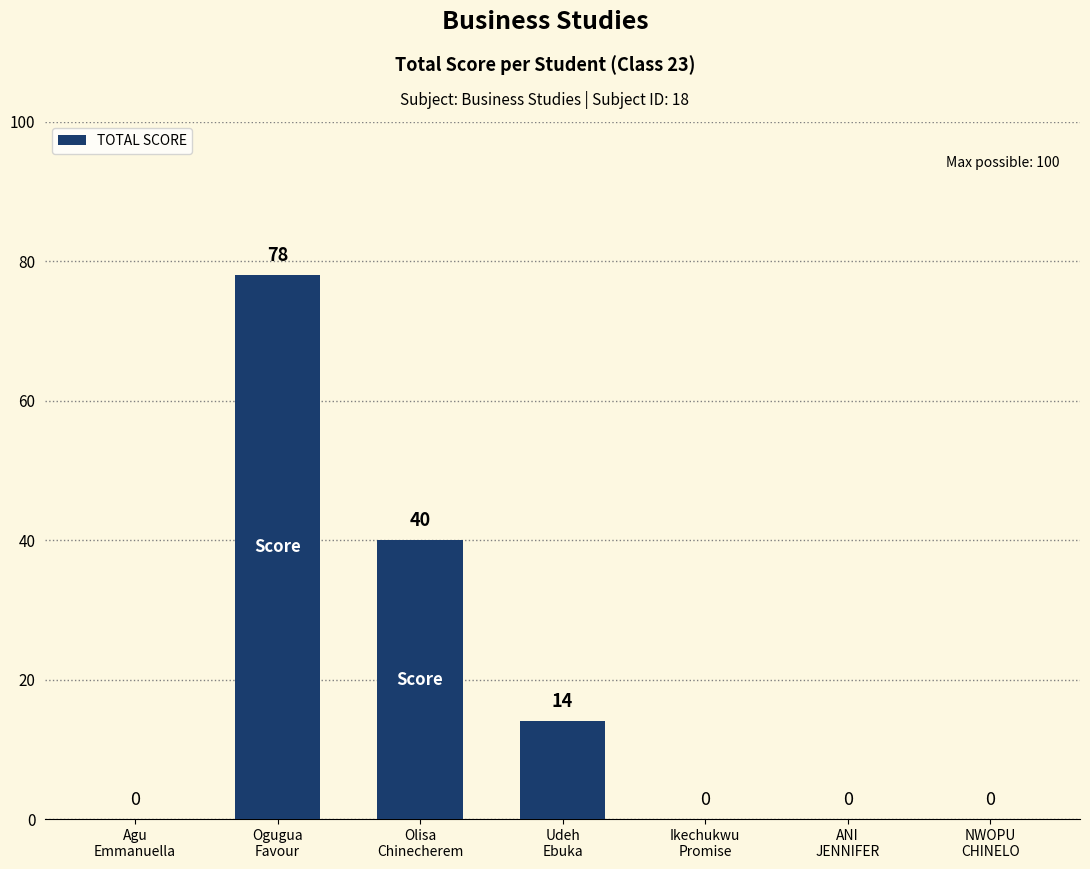

How many values are between 0 and 40?

6